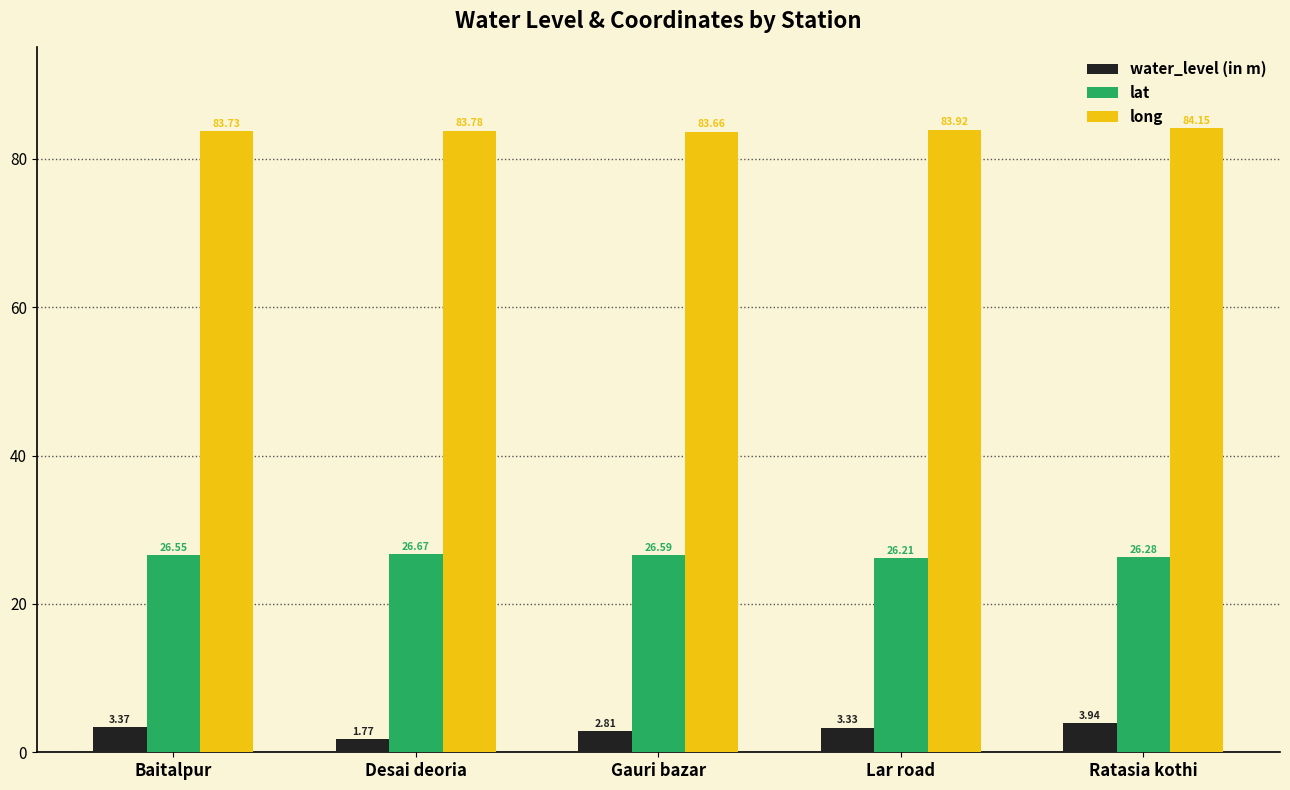

Which category has the highest value in the long series?

Ratasia kothi